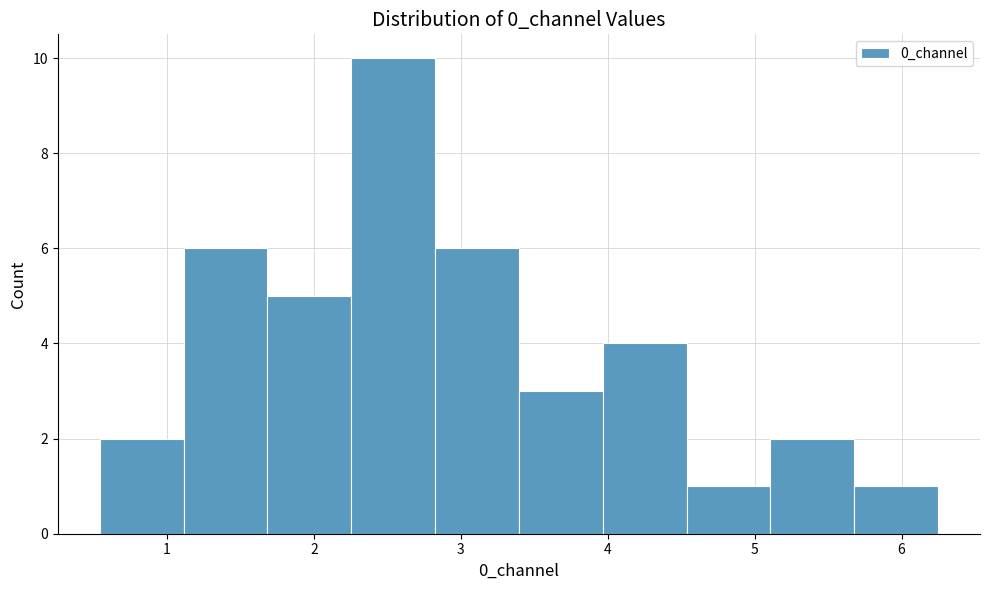

What is the height of the bar covering 3.4 to 4.0 on the x-axis? Neither the bar edges nor the heights are printed on the chart, so give them approximately, as read against the axes.

3